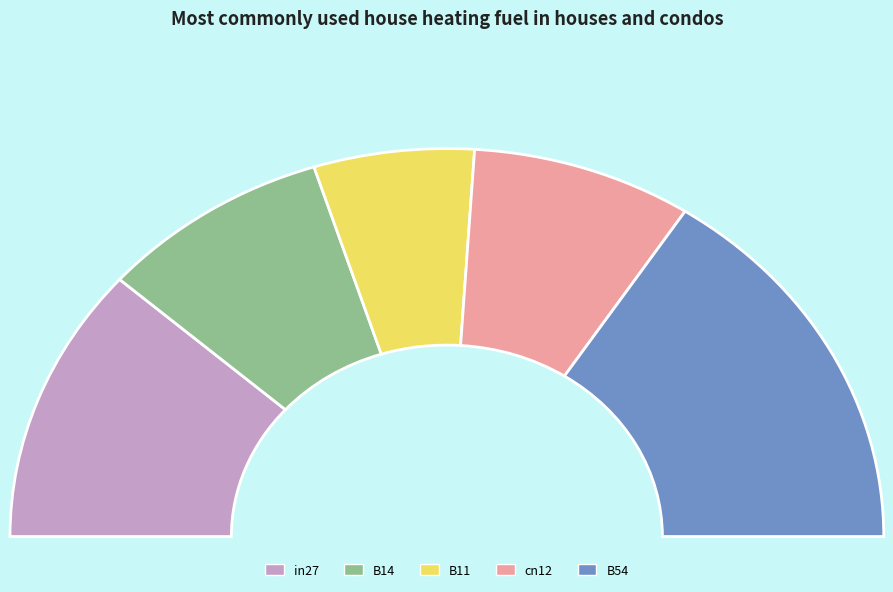

How many segments does this pie chart have?

5